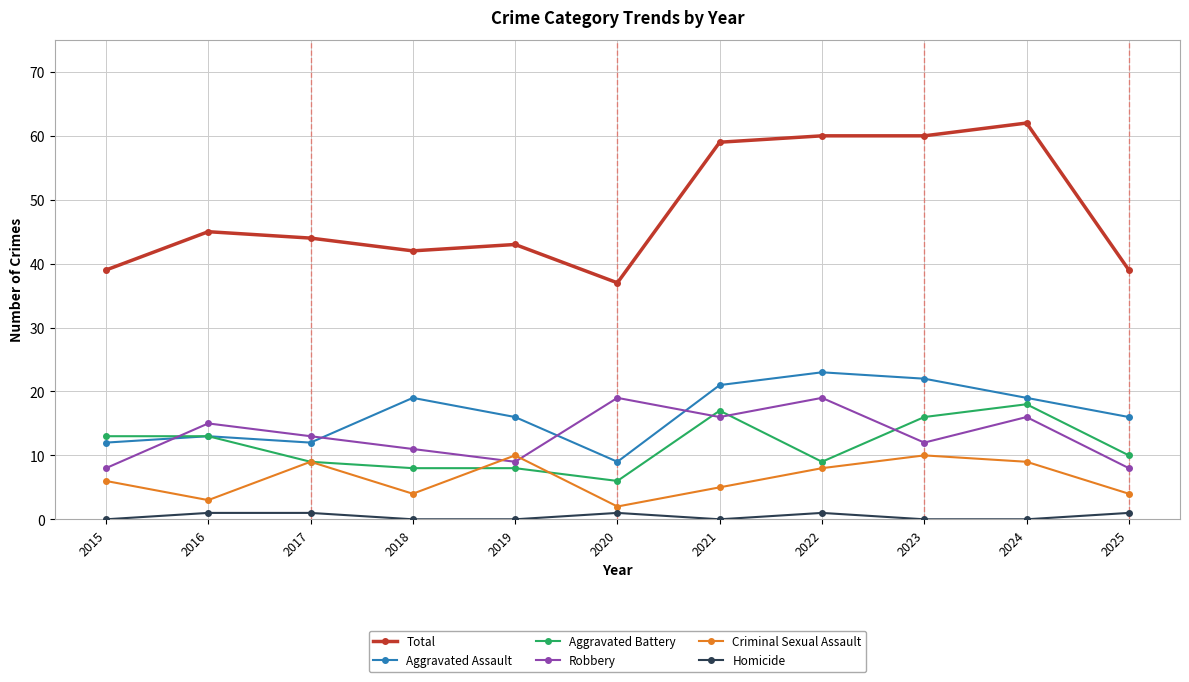

Reading right to left, extract all data points from this chart.

Total: 2025=39	2024=62	2023=60	2022=60	2021=59	2020=37	2019=43	2018=42	2017=44	2016=45	2015=39
Aggravated Assault: 2025=16	2024=19	2023=22	2022=23	2021=21	2020=9	2019=16	2018=19	2017=12	2016=13	2015=12
Aggravated Battery: 2025=10	2024=18	2023=16	2022=9	2021=17	2020=6	2019=8	2018=8	2017=9	2016=13	2015=13
Robbery: 2025=8	2024=16	2023=12	2022=19	2021=16	2020=19	2019=9	2018=11	2017=13	2016=15	2015=8
Criminal Sexual Assault: 2025=4	2024=9	2023=10	2022=8	2021=5	2020=2	2019=10	2018=4	2017=9	2016=3	2015=6
Homicide: 2025=1	2024=0	2023=0	2022=1	2021=0	2020=1	2019=0	2018=0	2017=1	2016=1	2015=0